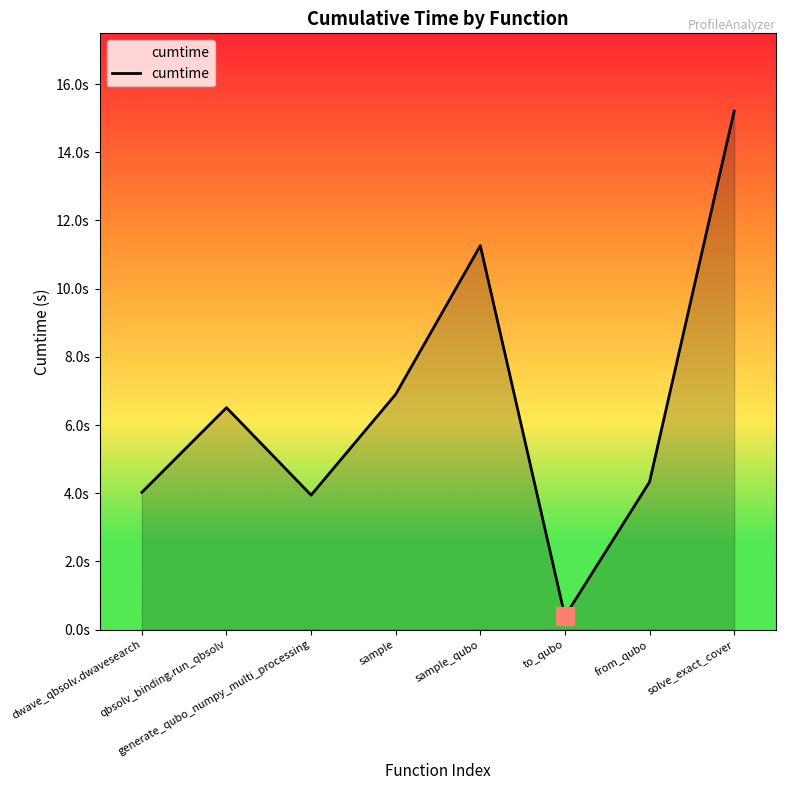

Is this an area chart (filled region under the line)?

Yes